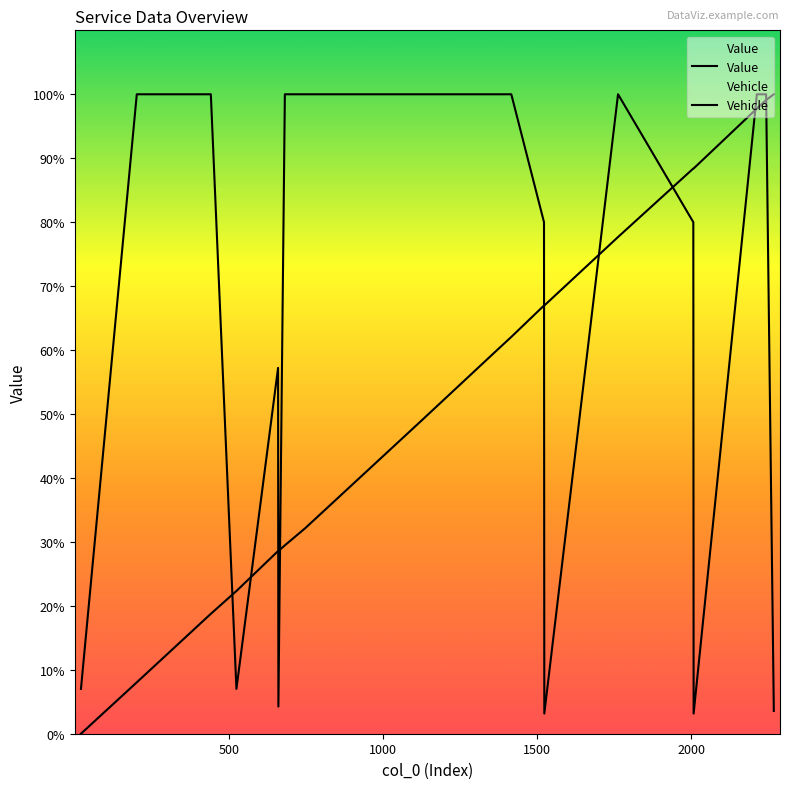

How many data points in Vehicle are less than 598?

9